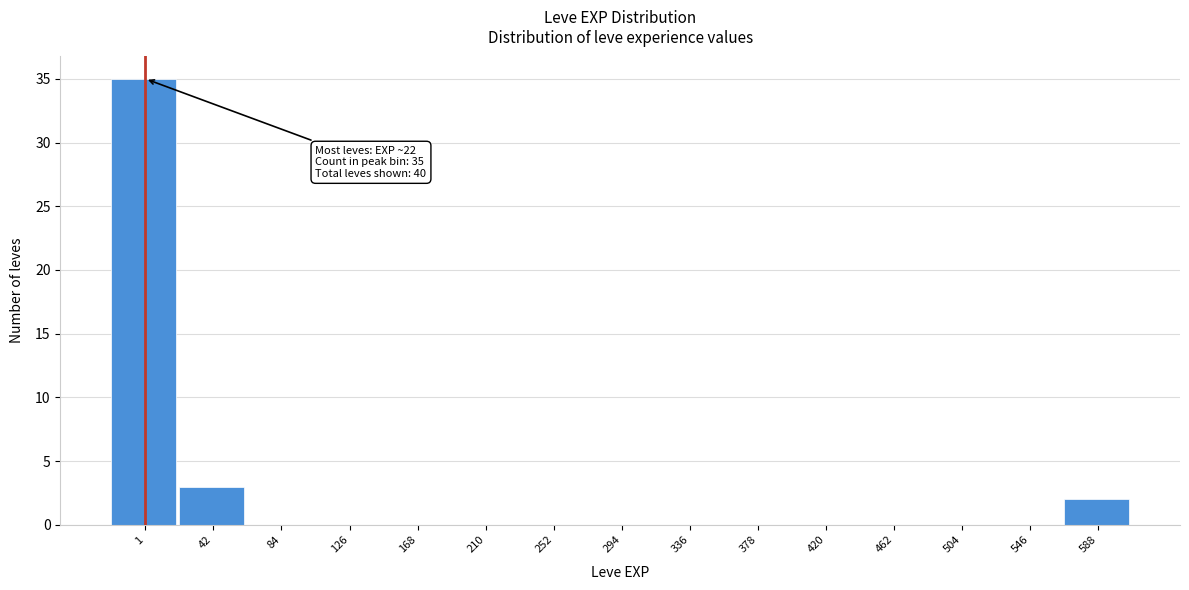

Reading right to left, list all the values displayed in this chart.

588=2	546=0	504=0	462=0	420=0	378=0	336=0	294=0	252=0	210=0	168=0	126=0	84=0	42=3	1=35